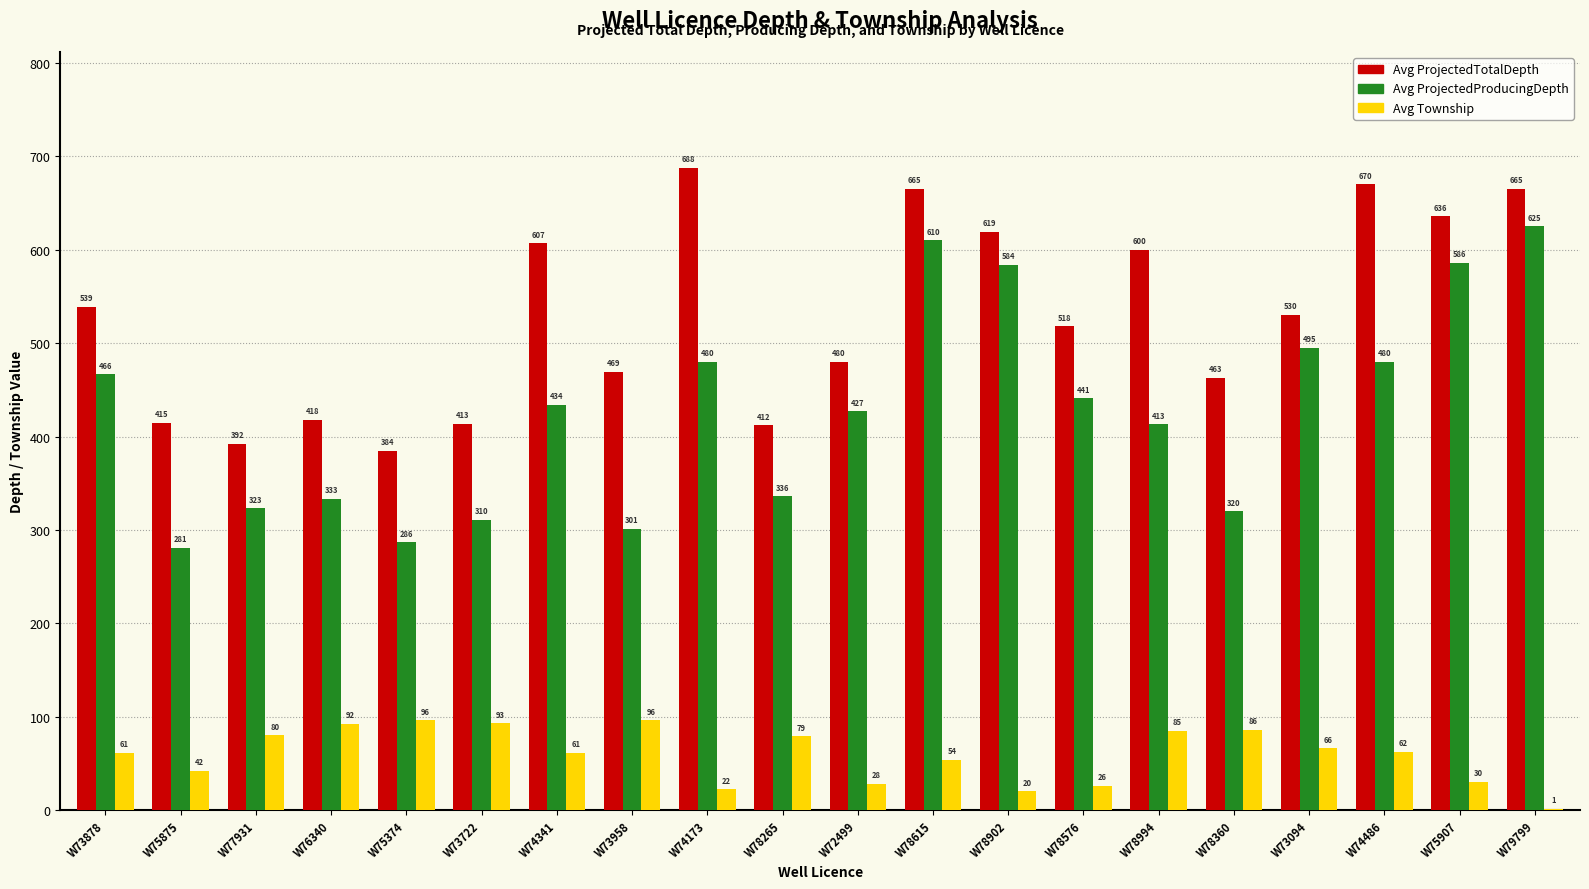

What is the maximum value shown in the chart?

688.0